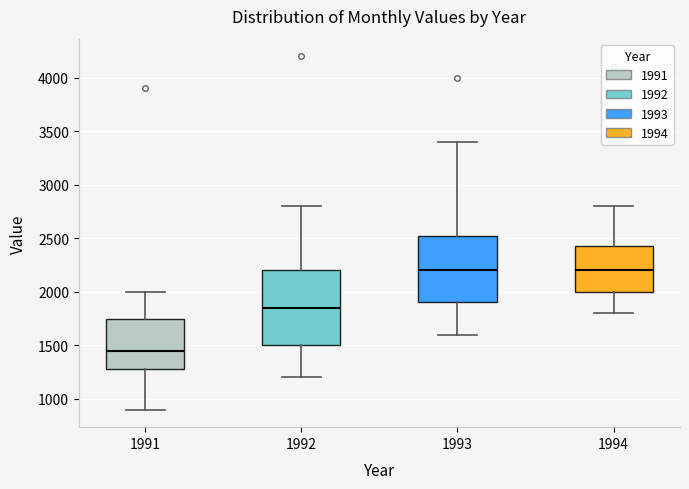

Which box has the lowest median line?

1991